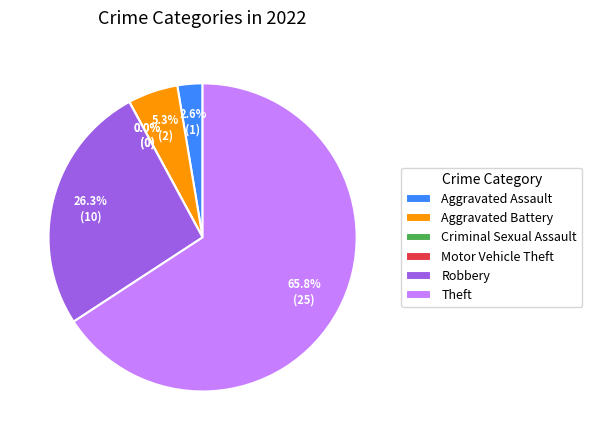

How many segments does this pie chart have?

6